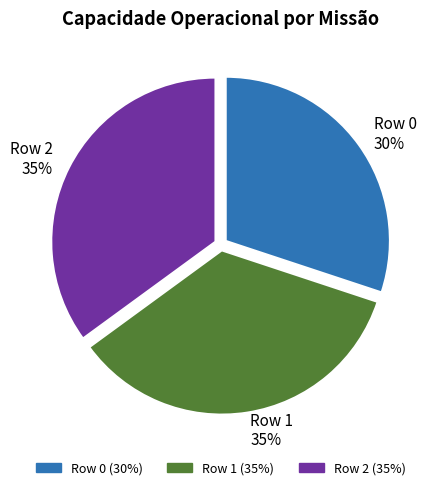

To the nearest percent, what portion does Row 2 represent?

35%